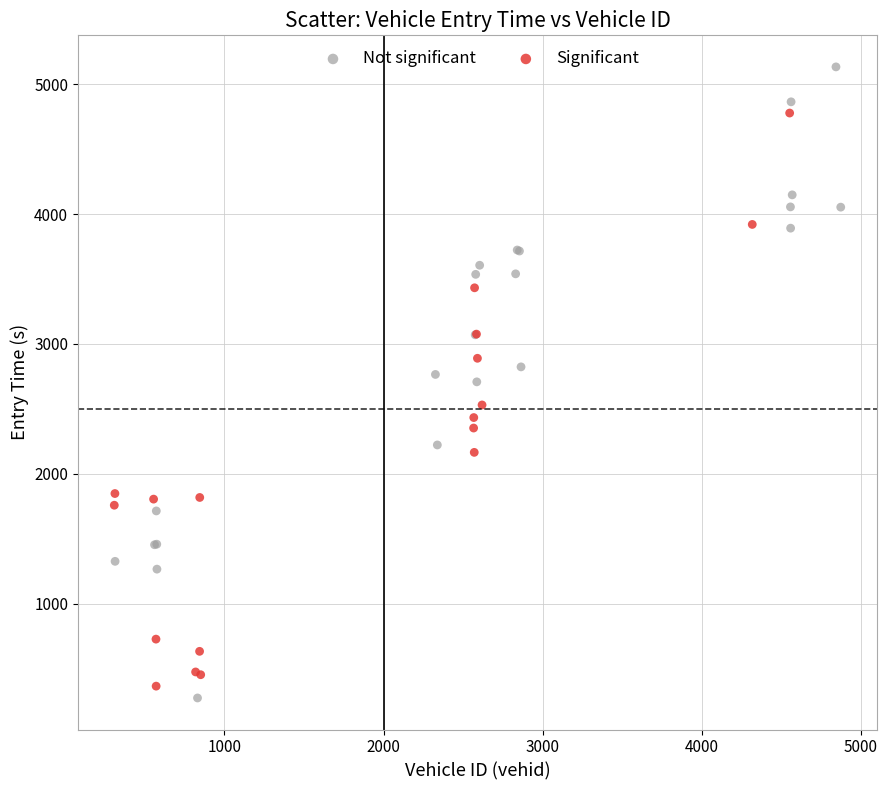

Which series reaches the minimum Y coordinate?

Not significant